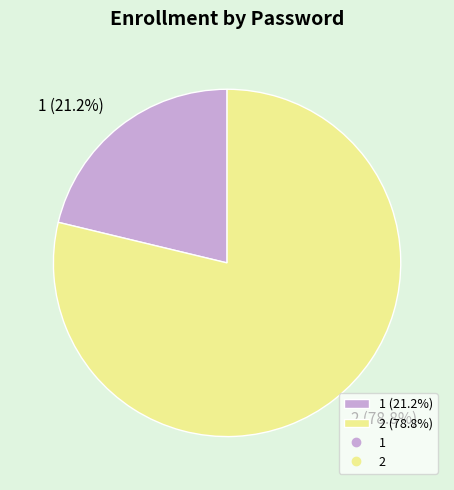

To the nearest percent, what is the difference between the 1 and 2 slice percentages?

58%